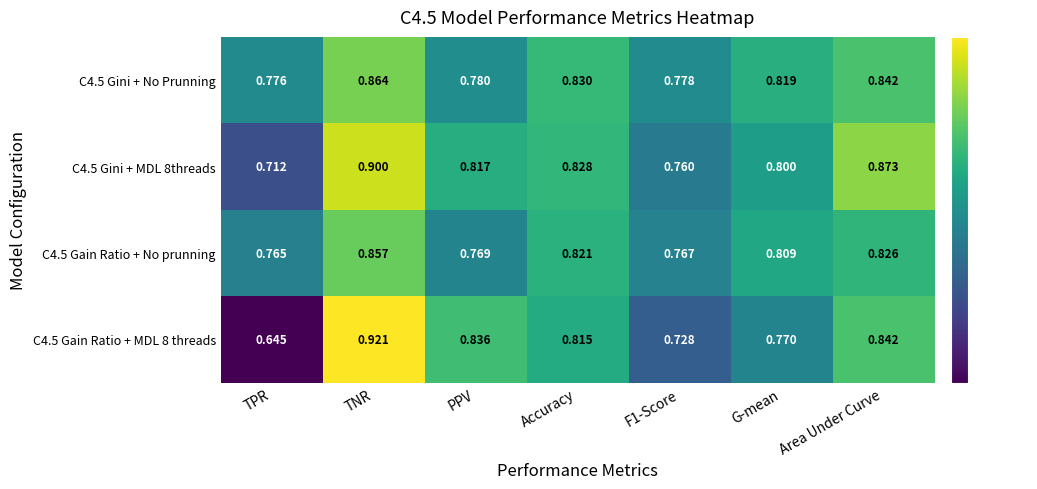

Which label corresponds to the largest value in the chart?

TNR